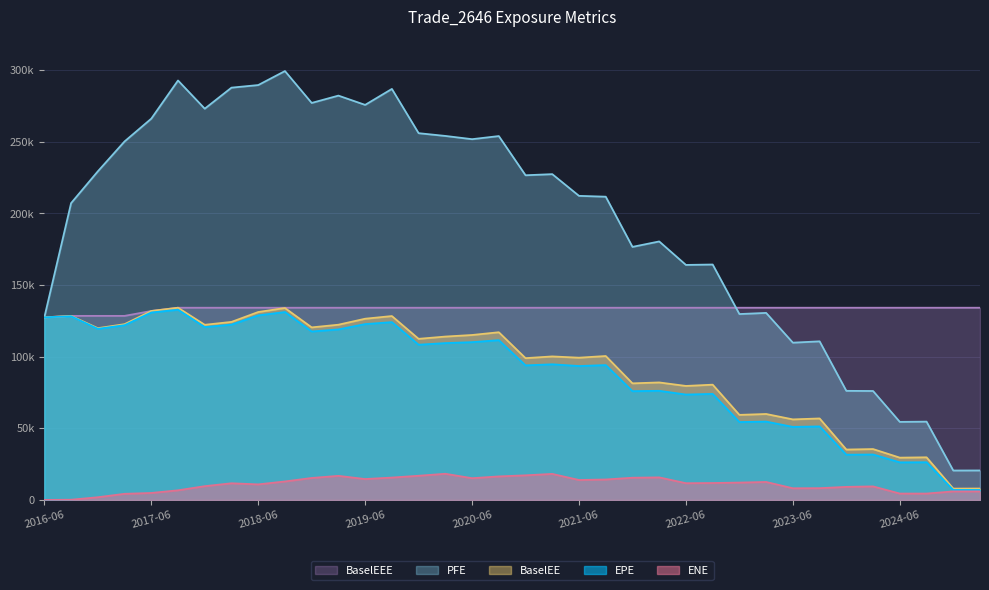

What is the total value across all series at 2024-03-25?

286941.1